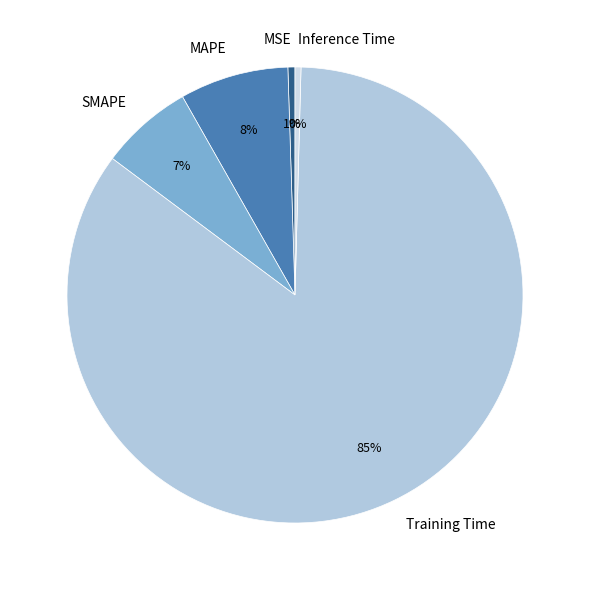

How many segments does this pie chart have?

5